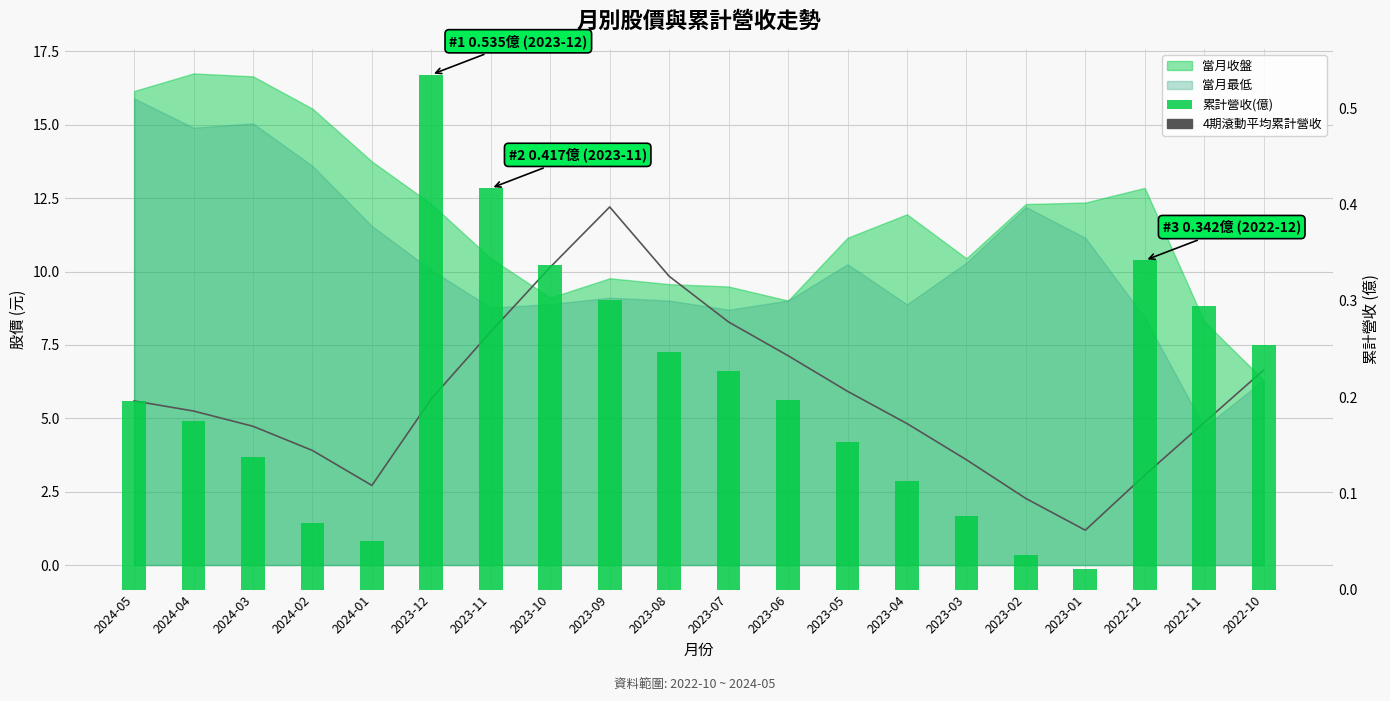

What is the average value of the 累計營收(億) series?

0.2